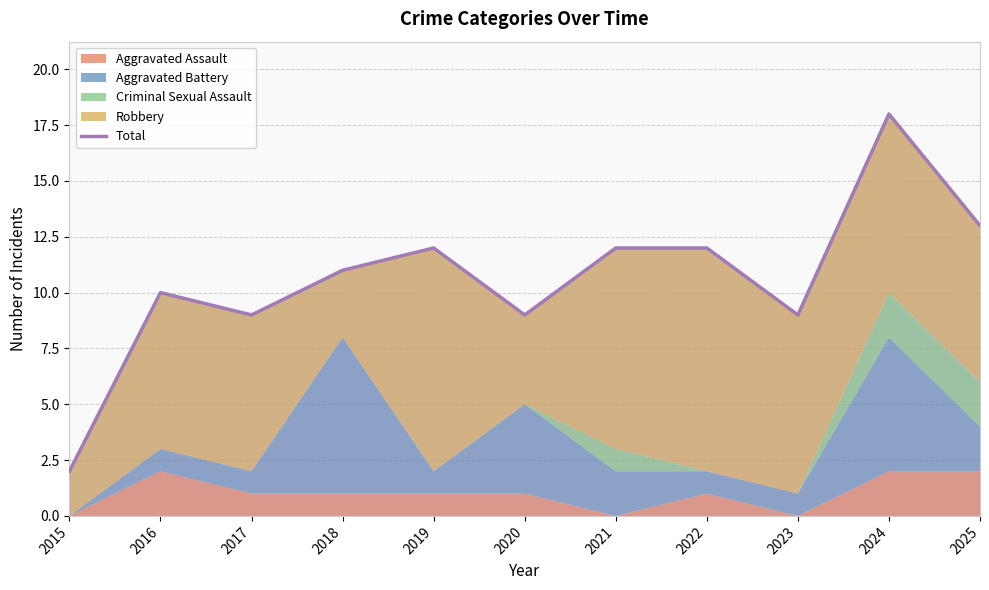

What is the ratio of the value at 2019 to the value at 2020?

1.3